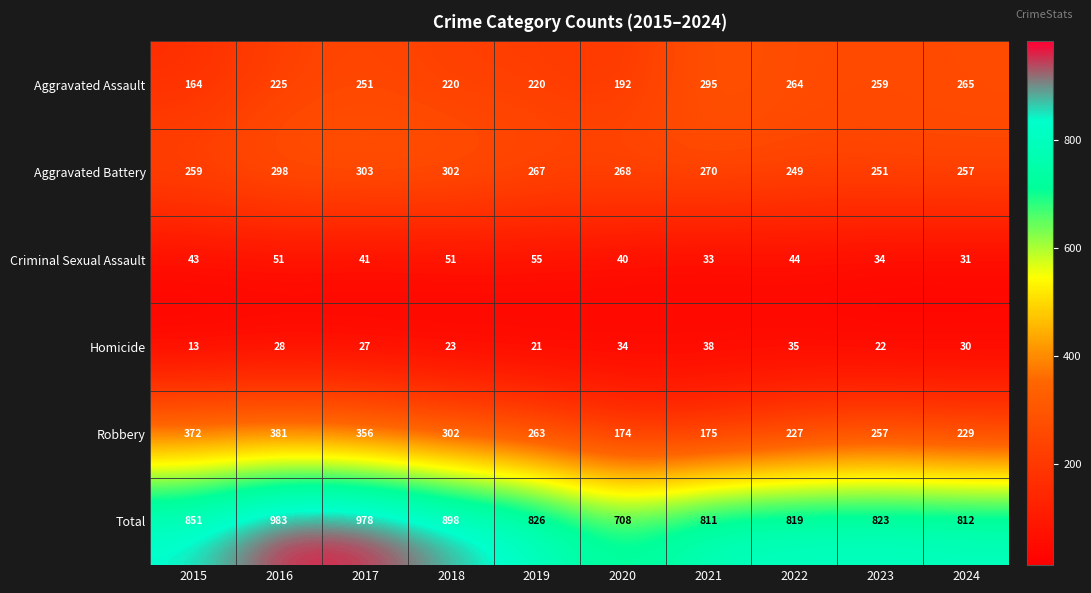

The value of Criminal Sexual Assault at 2016 is 91. True or false?

False